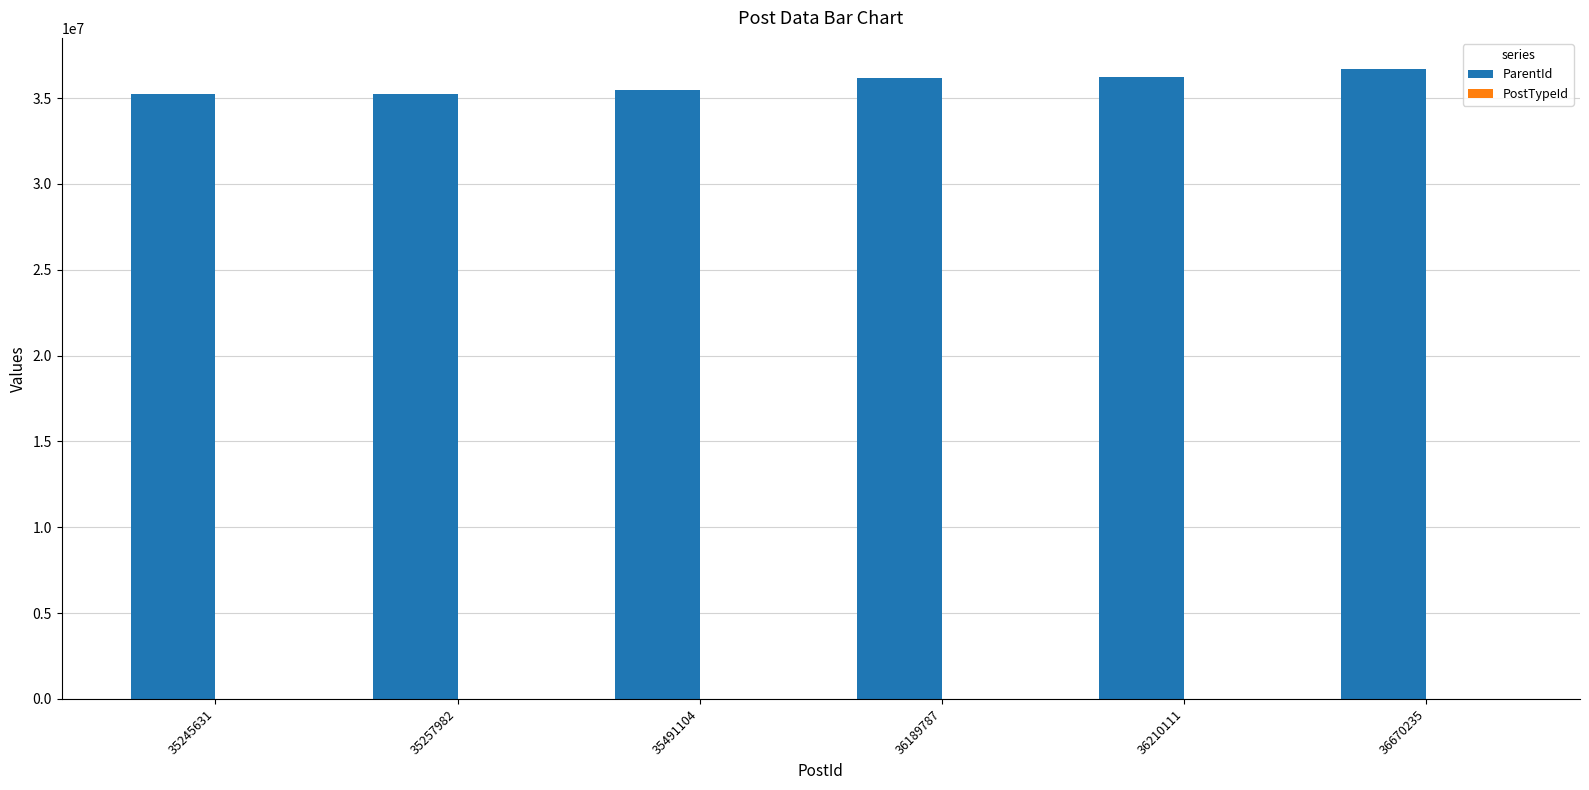

Which series has the largest total across all categories?

ParentId